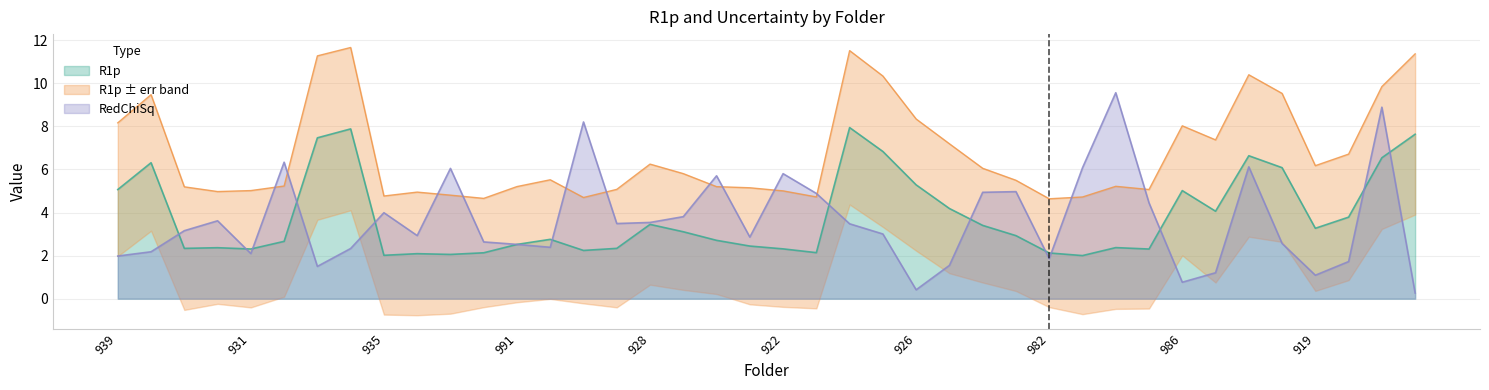

How many lines are shown in the chart?

2